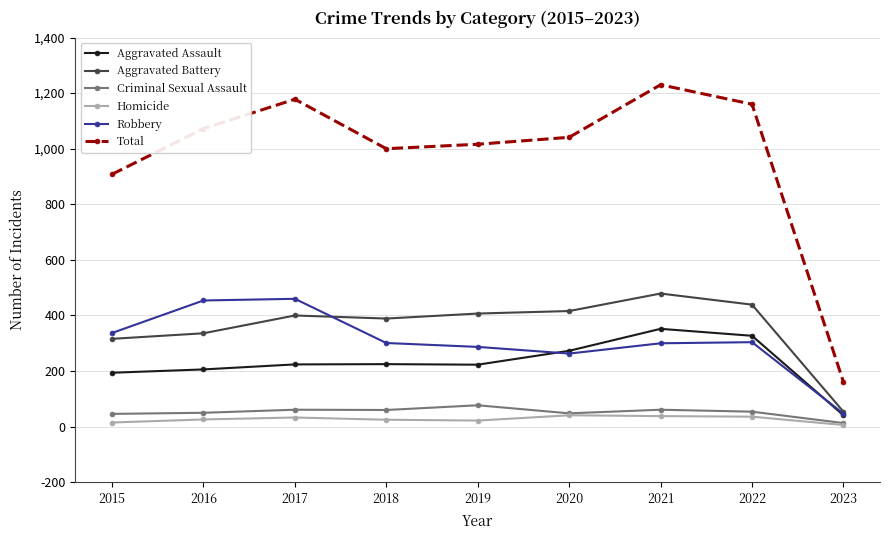

Read the Criminal Sexual Assault value at 2021, to the nearest 5.

60